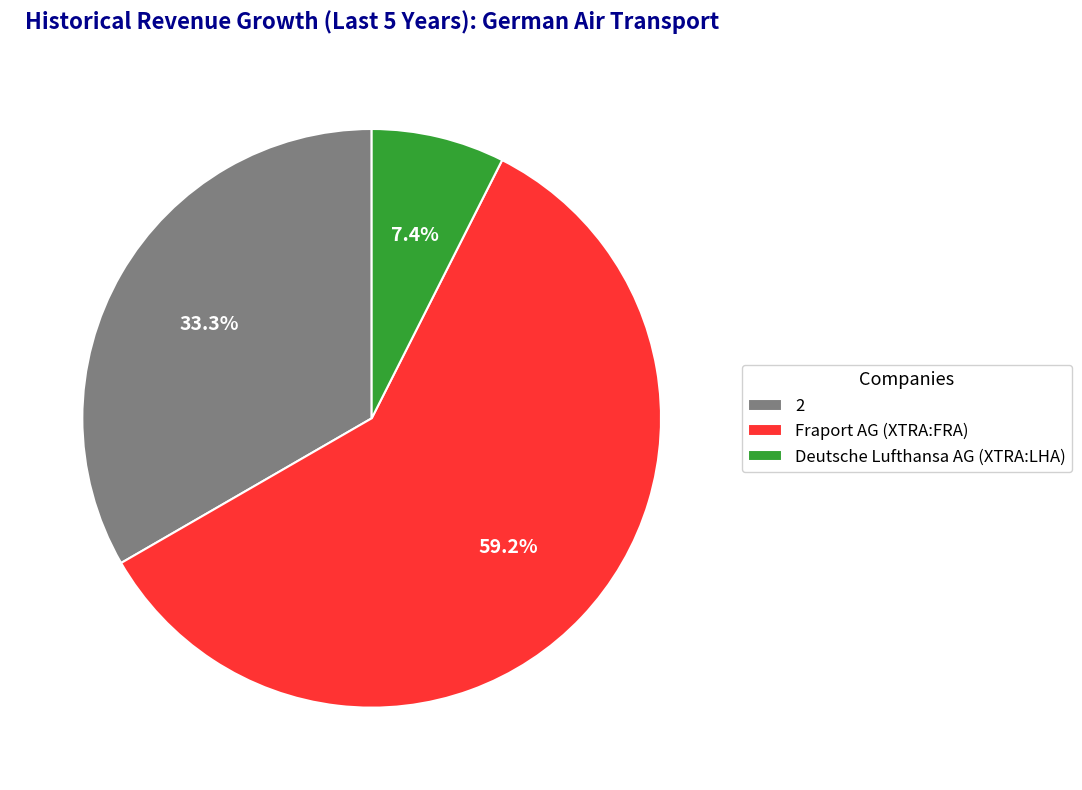

To the nearest percent, what is the average slice percentage?

33%